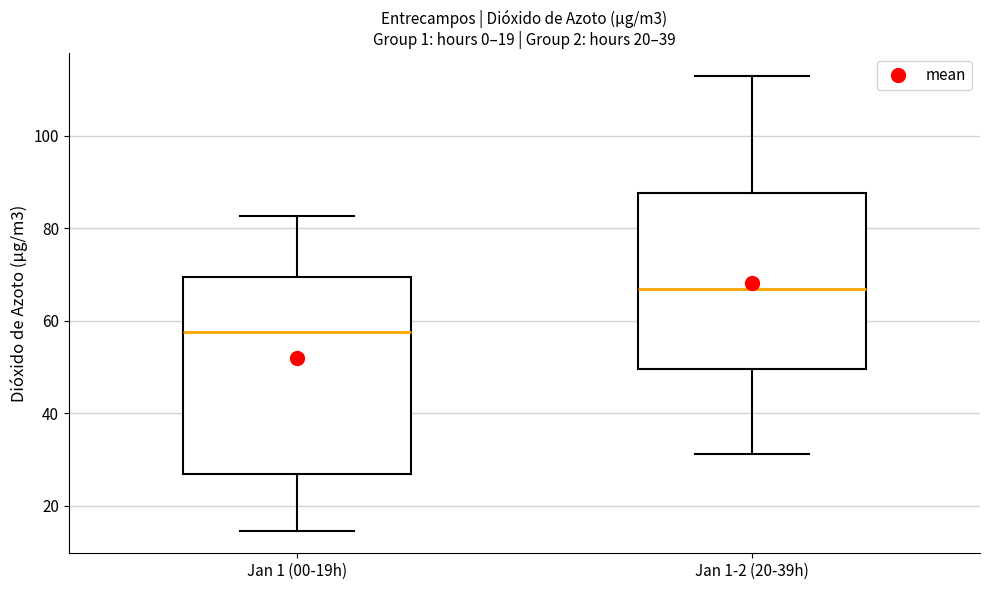

Reading left to right, transcribe this box plot: for each box, give where its median line is, the range the box spans, and where its two whiskers end, as read against the y-axis. The values are not printed on the chart, so give them approximately, as read against the axis.

Jan 1 (00-19h): median 58, box 26 to 70, whiskers 14 to 82
Jan 1-2 (20-39h): median 66, box 50 to 88, whiskers 32 to 112